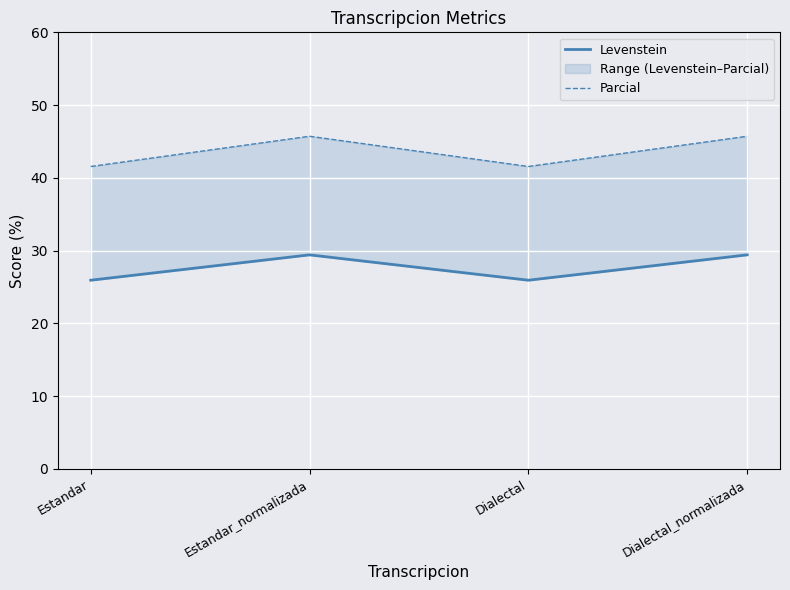

The value of Levenstein at Estandar_normalizada is 20.4. True or false?

False